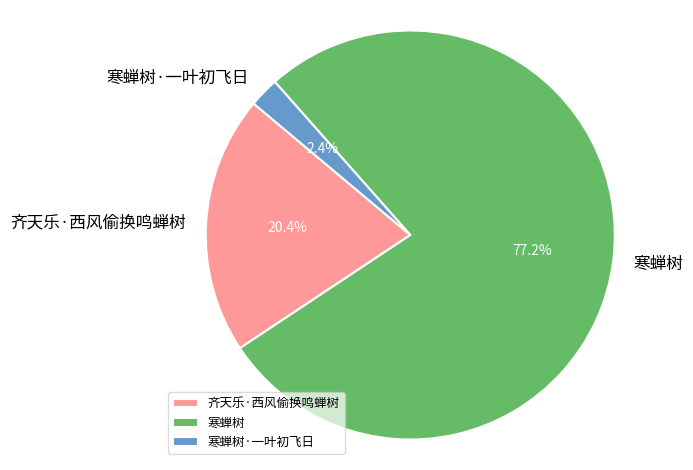

To the nearest percent, what percentage of the pie is 寒蝉树·一叶初飞日?

2%